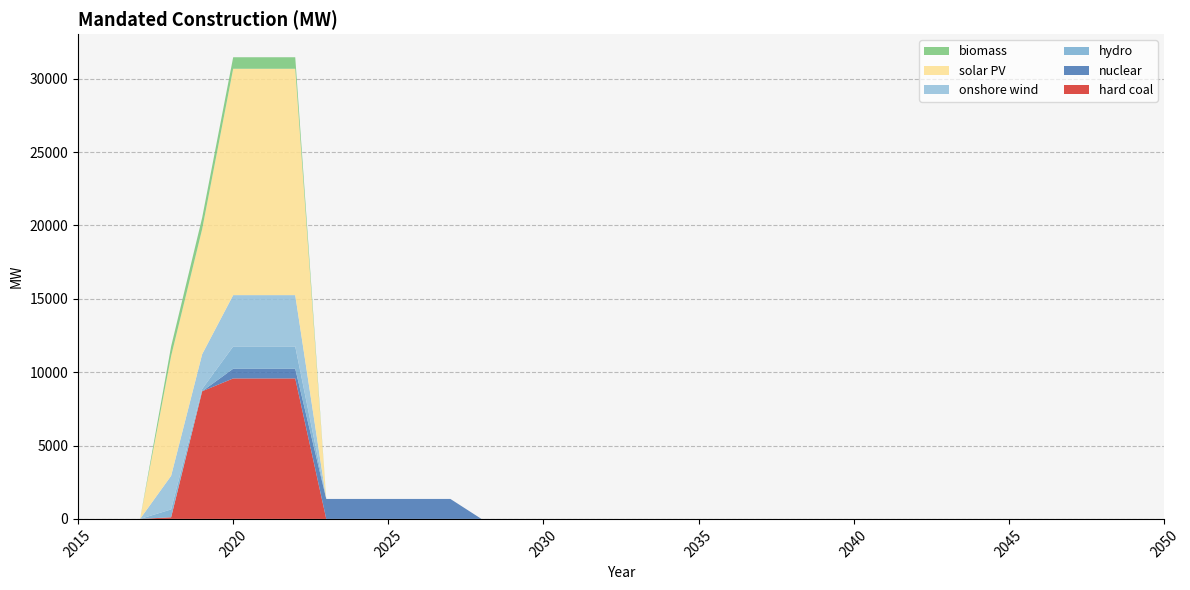

Reading left to right, transcribe all the data shown in this chart.

hard coal: 2015=0.0	2016=0.0	2017=0.0	2018=110.0	2019=8697.0	2020=9571.0	2021=9571.0	2022=9571.0	2023=0.0	2024=0.0	2025=0.0	2026=0.0	2027=0.0	2028=0.0	2029=0.0	2030=0.0	2031=0.0	2032=0.0	2033=0.0	2034=0.0	2035=0.0	2036=0.0	2037=0.0	2038=0.0	2039=0.0	2040=0.0	2041=0.0	2042=0.0	2043=0.0	2044=0.0	2045=0.0	2046=0.0	2047=0.0	2048=0.0	2049=0.0	2050=0.0
nuclear: 2015=0.0	2016=0.0	2017=0.0	2018=1.0	2019=1.0	2020=660.0	2021=660.0	2022=660.0	2023=1360.0	2024=1360.0	2025=1360.0	2026=1360.0	2027=1360.0	2028=0.0	2029=0.0	2030=0.0	2031=0.0	2032=0.0	2033=0.0	2034=0.0	2035=0.0	2036=0.0	2037=0.0	2038=0.0	2039=0.0	2040=0.0	2041=0.0	2042=0.0	2043=0.0	2044=0.0	2045=0.0	2046=0.0	2047=0.0	2048=0.0	2049=0.0	2050=0.0
hydro: 2015=0.0	2016=0.0	2017=0.0	2018=535.1	2019=155.1	2020=1518.6	2021=1518.6	2022=1518.6	2023=0.0	2024=0.0	2025=0.0	2026=0.0	2027=0.0	2028=0.0	2029=0.0	2030=0.0	2031=0.0	2032=0.0	2033=0.0	2034=0.0	2035=0.0	2036=0.0	2037=0.0	2038=0.0	2039=0.0	2040=0.0	2041=0.0	2042=0.0	2043=0.0	2044=0.0	2045=0.0	2046=0.0	2047=0.0	2048=0.0	2049=0.0	2050=0.0
onshore wind: 2015=0.0	2016=0.0	2017=0.0	2018=2289.7	2019=2367.0	2020=3498.3	2021=3498.3	2022=3498.3	2023=0.0	2024=0.0	2025=0.0	2026=0.0	2027=0.0	2028=0.0	2029=0.0	2030=0.0	2031=0.0	2032=0.0	2033=0.0	2034=0.0	2035=0.0	2036=0.0	2037=0.0	2038=0.0	2039=0.0	2040=0.0	2041=0.0	2042=0.0	2043=0.0	2044=0.0	2045=0.0	2046=0.0	2047=0.0	2048=0.0	2049=0.0	2050=0.0
solar PV: 2015=0.0	2016=0.0	2017=0.0	2018=8159.9	2019=8518.3	2020=15423.1	2021=15423.1	2022=15423.1	2023=0.0	2024=0.0	2025=0.0	2026=0.0	2027=0.0	2028=0.0	2029=0.0	2030=0.0	2031=0.0	2032=0.0	2033=0.0	2034=0.0	2035=0.0	2036=0.0	2037=0.0	2038=0.0	2039=0.0	2040=0.0	2041=0.0	2042=0.0	2043=0.0	2044=0.0	2045=0.0	2046=0.0	2047=0.0	2048=0.0	2049=0.0	2050=0.0
biomass: 2015=0.0	2016=0.0	2017=0.0	2018=661.7	2019=785.8	2020=785.8	2021=785.8	2022=785.8	2023=0.0	2024=0.0	2025=0.0	2026=0.0	2027=0.0	2028=0.0	2029=0.0	2030=0.0	2031=0.0	2032=0.0	2033=0.0	2034=0.0	2035=0.0	2036=0.0	2037=0.0	2038=0.0	2039=0.0	2040=0.0	2041=0.0	2042=0.0	2043=0.0	2044=0.0	2045=0.0	2046=0.0	2047=0.0	2048=0.0	2049=0.0	2050=0.0